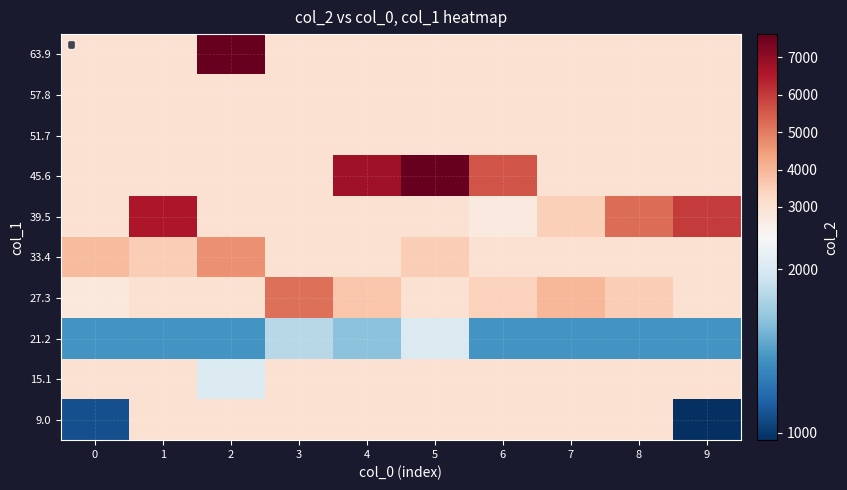

At which category is the sum across all series the highest?

5